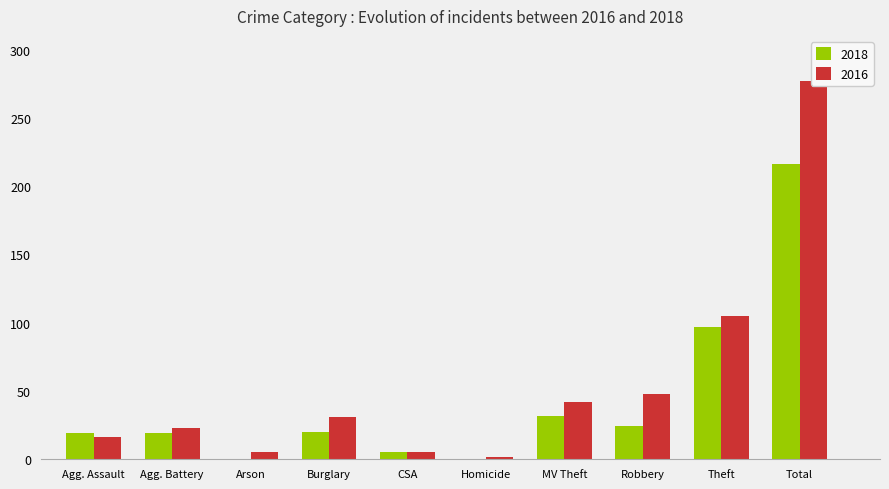

The value of 2018 at Agg. Battery is 19. True or false?

True